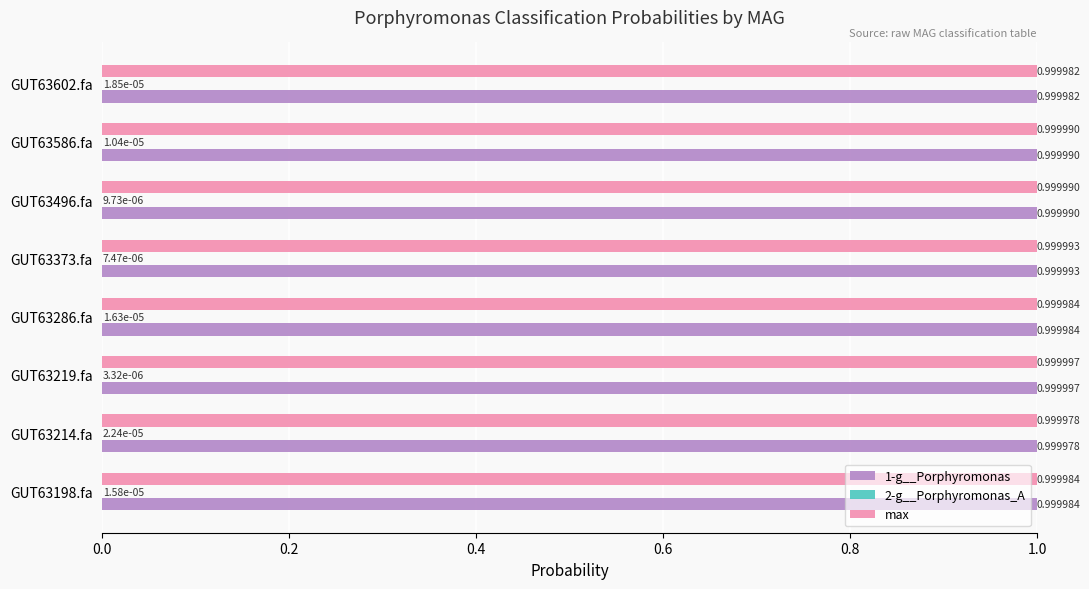

What is the total value across all series at GUT63198.fa?

2.0